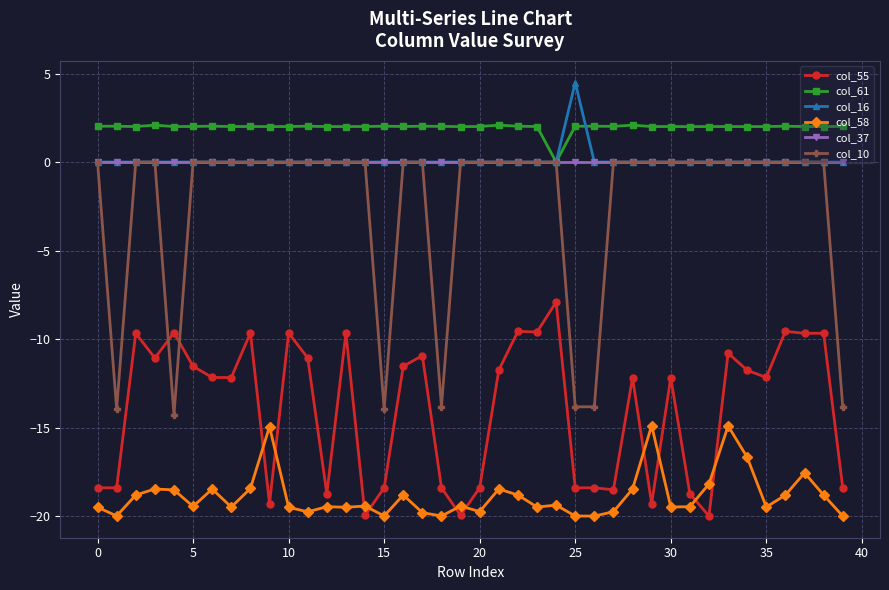

True or false: col_58 and col_61 cross at least once.

False